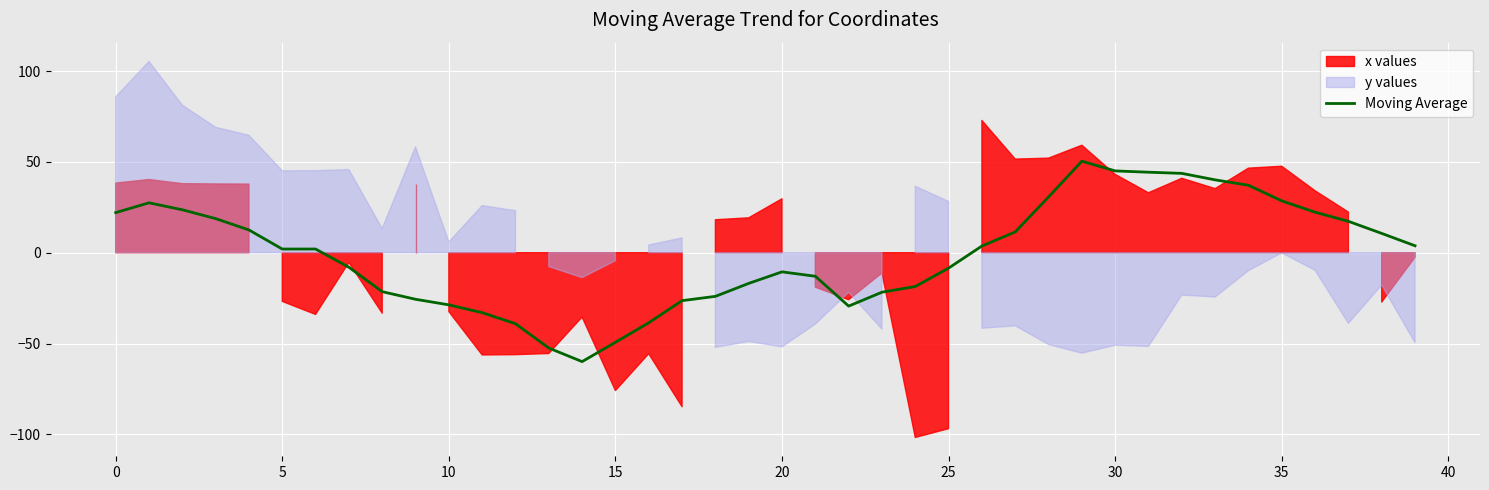

True or false: Moving Average has a value of 22.1 at 0.

True